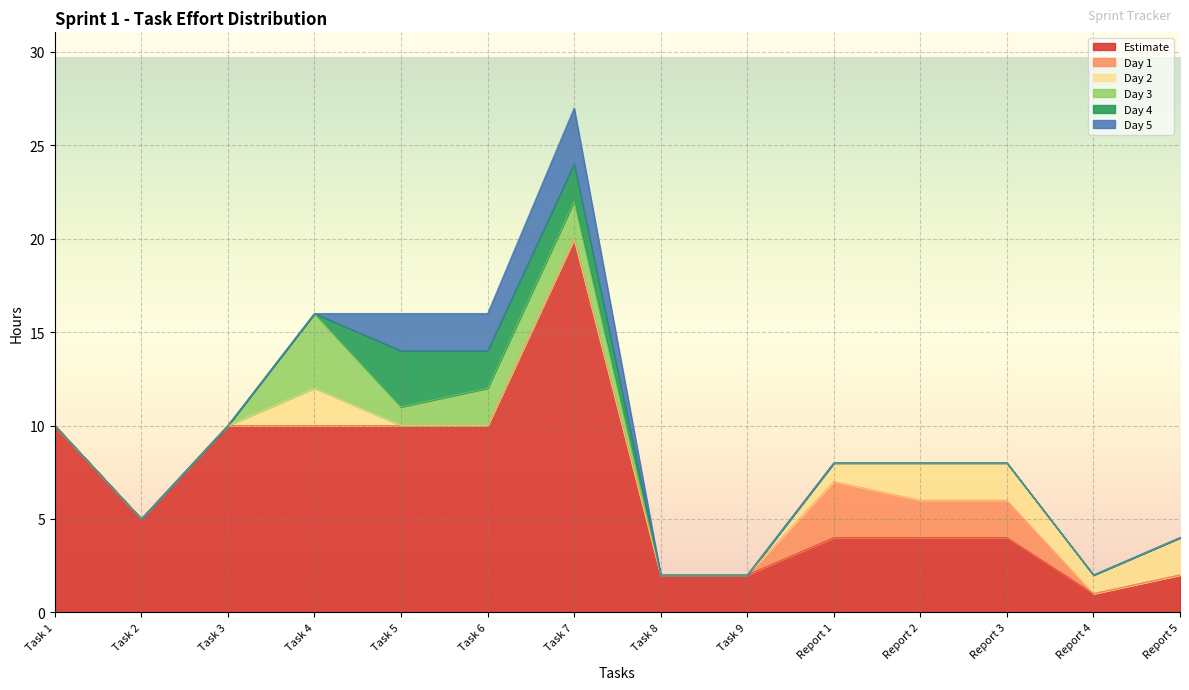

What is the label of the 14th point from the right?

Task 1